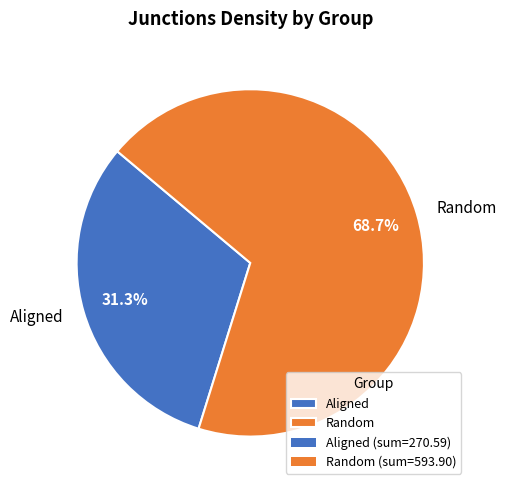

What is the smallest slice in the pie chart?

Aligned